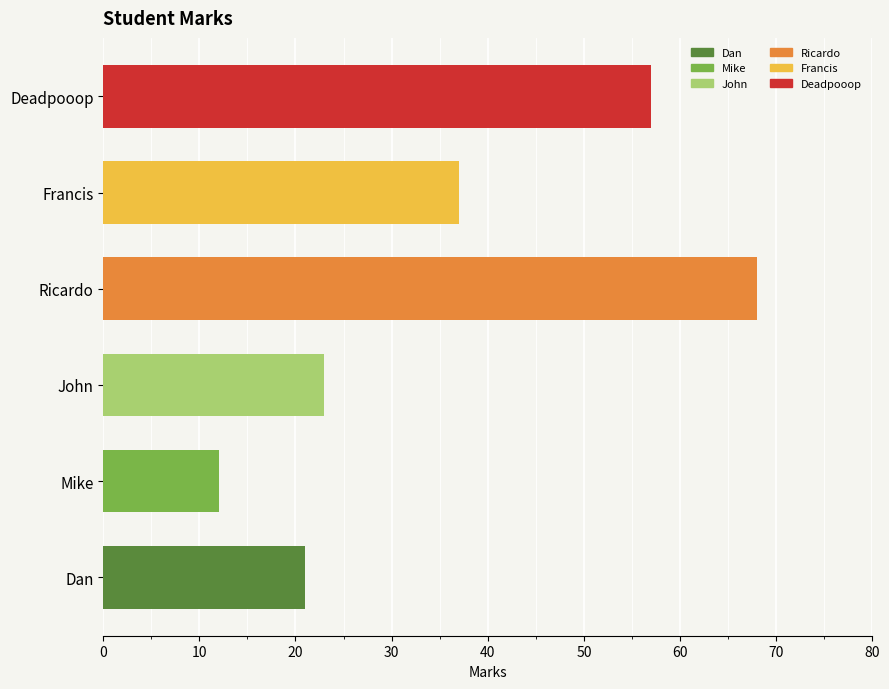

Is it true that the value at Deadpooop is 57?

True